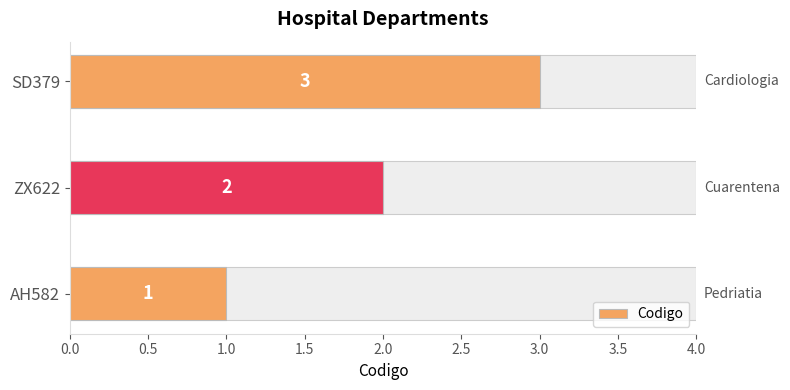

What is the value of the 2nd bar from the left?

2